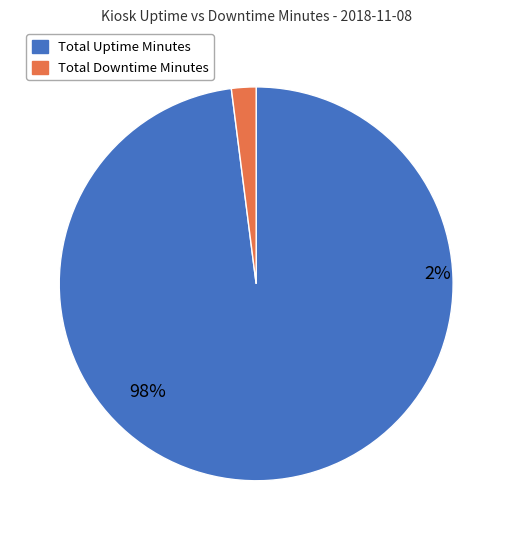

Is it true that Heathrow (HQ1) 0049 is 1% of the pie?

False